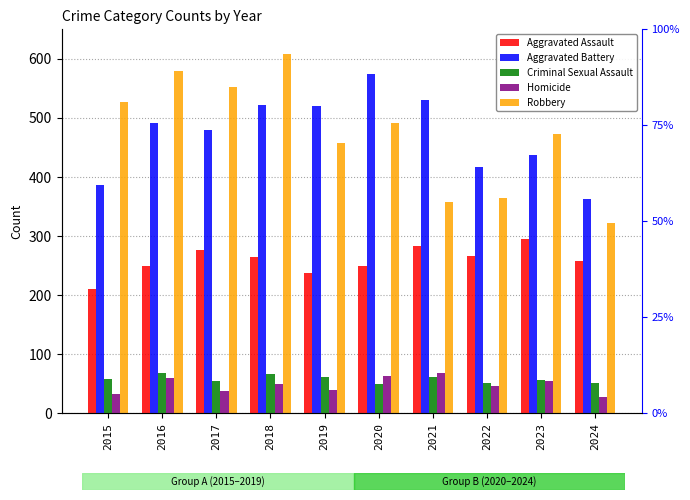

What is the approximate value of Aggravated Assault at 2018, to the nearest 5?

265